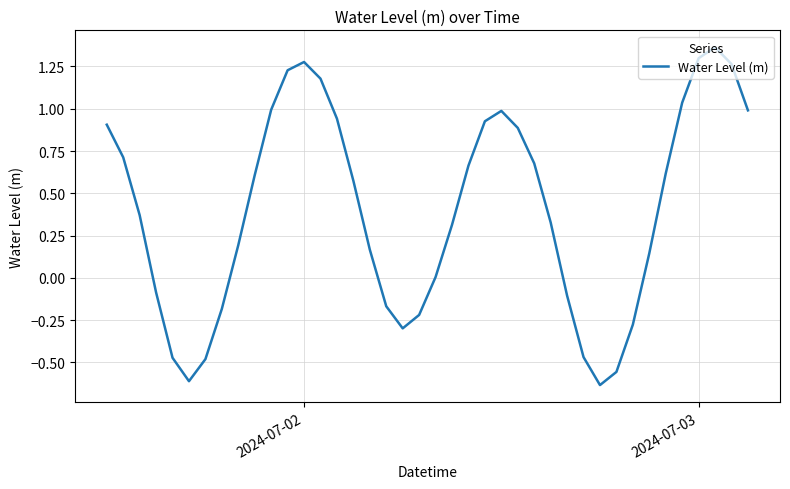

What is the difference between the maximum and minimum values?

2.0